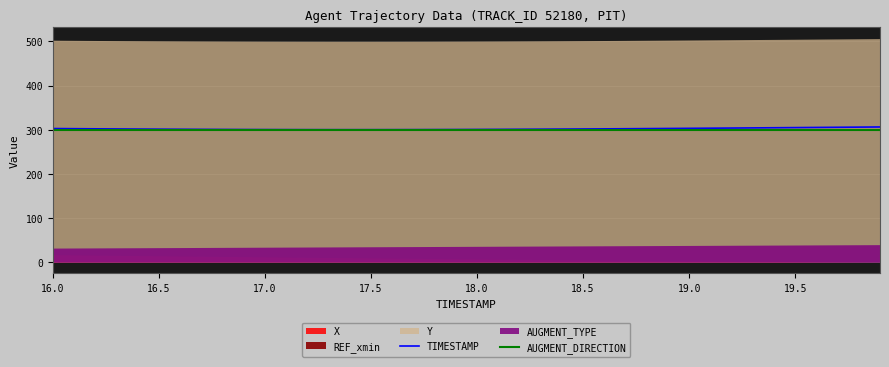

True or false: AUGMENT_DIRECTION has more than 2 interior local peaks.

False